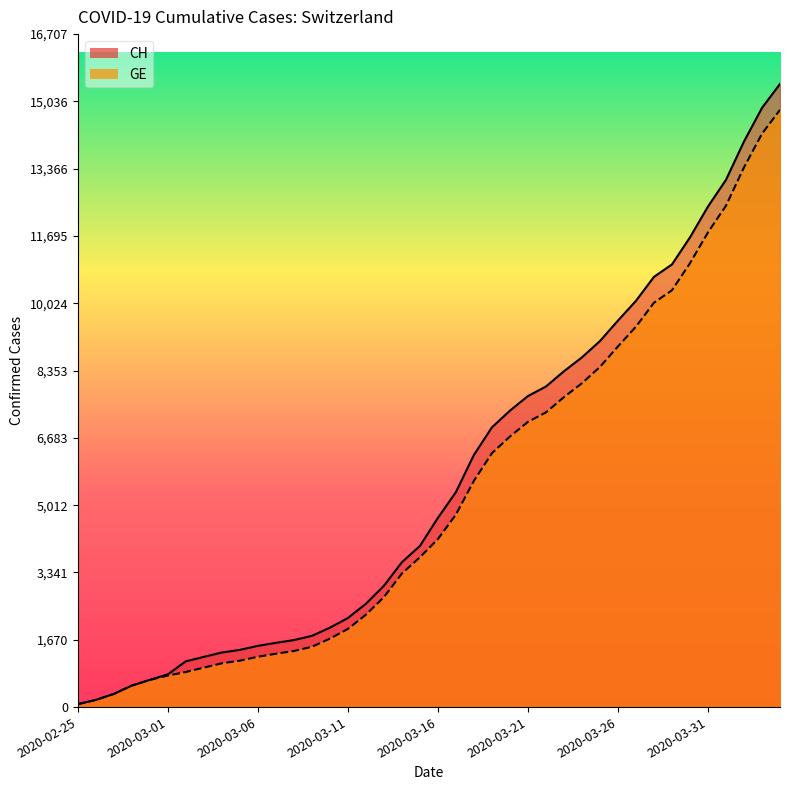

What is the label of the 23rd point from the right?

2020-03-13